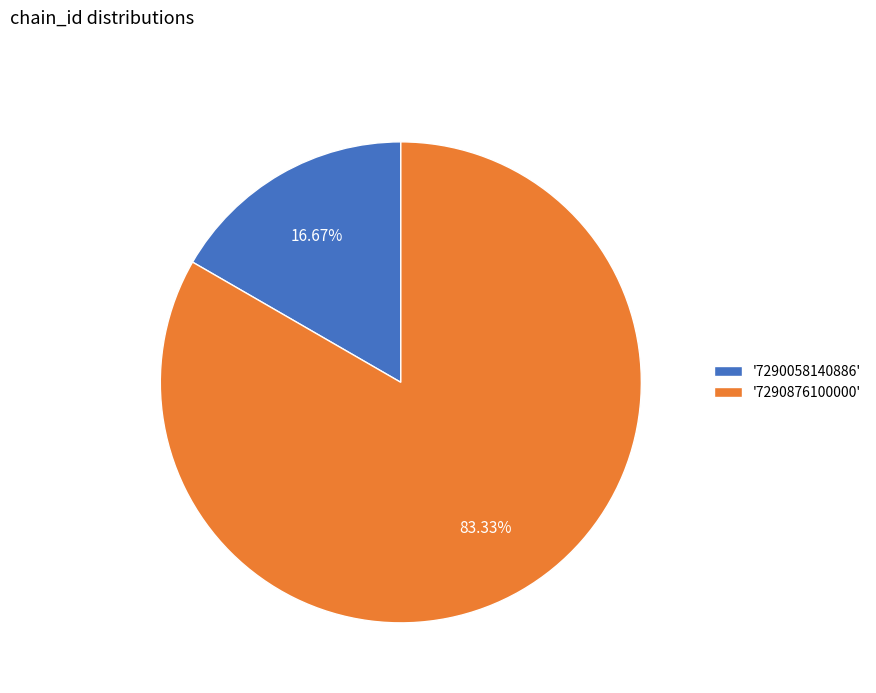

Is there a majority slice in this chart?

Yes